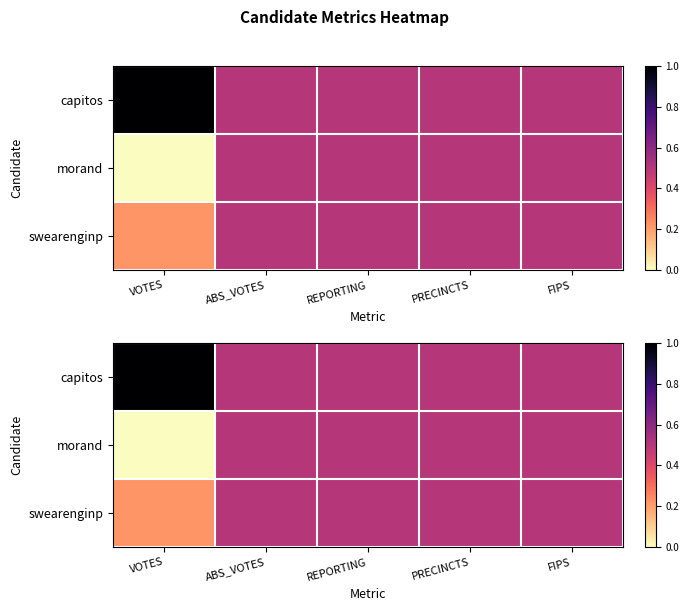

Is it true that capitos equals 0.4 at VOTES?

False